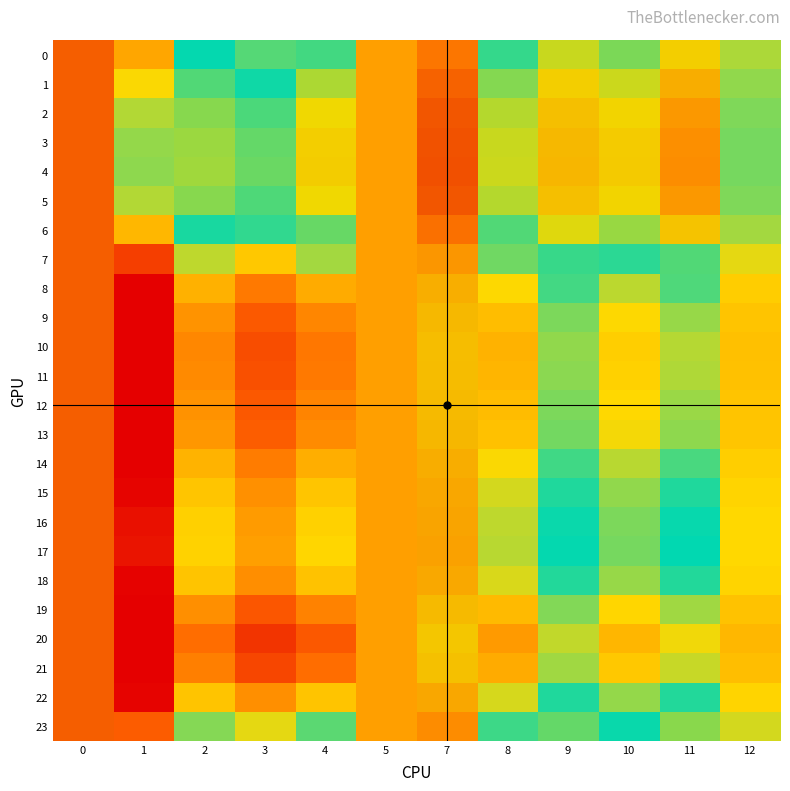

How many distinct data groups are displayed?

24